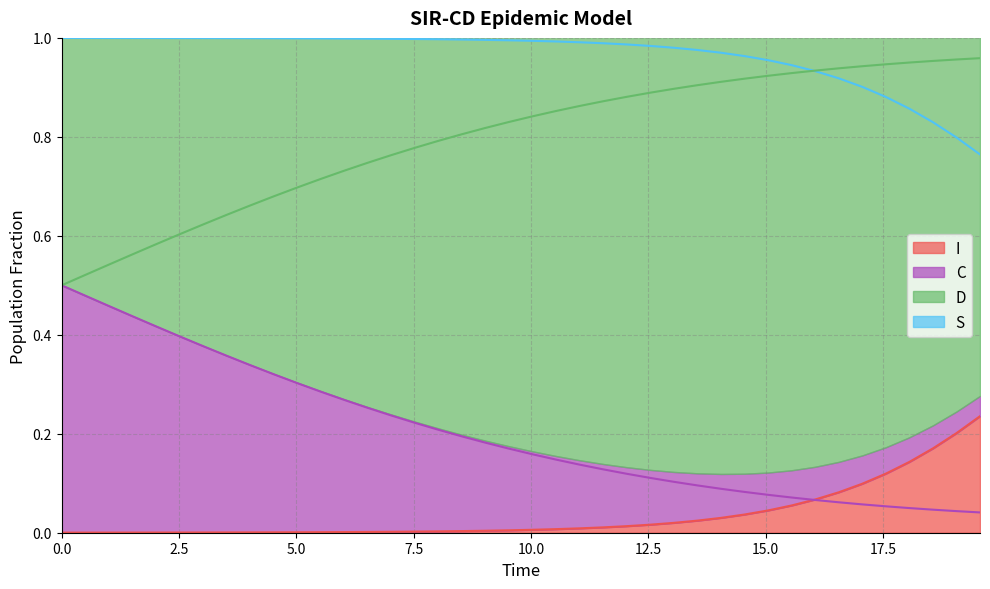

At how many categories does at least one series exceed 0?

40